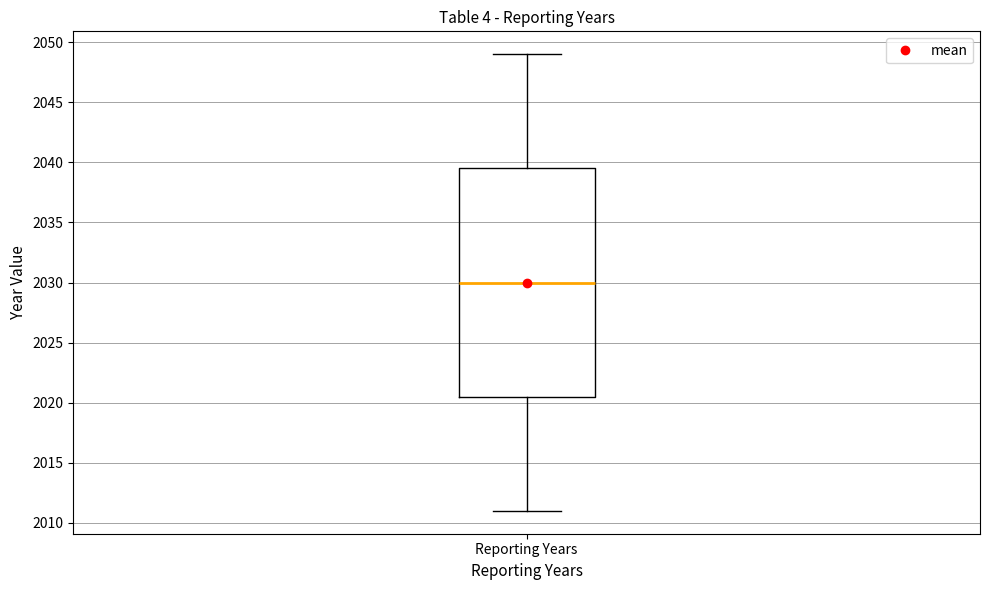

Transcribe this box plot: give where the median line is, the range the box spans, and where the two whiskers end, as read against the y-axis. The values are not printed on the chart, so give them approximately, as read against the axis.

median 2030.0, box 2020.5 to 2039.5, whiskers 2011.0 to 2049.0